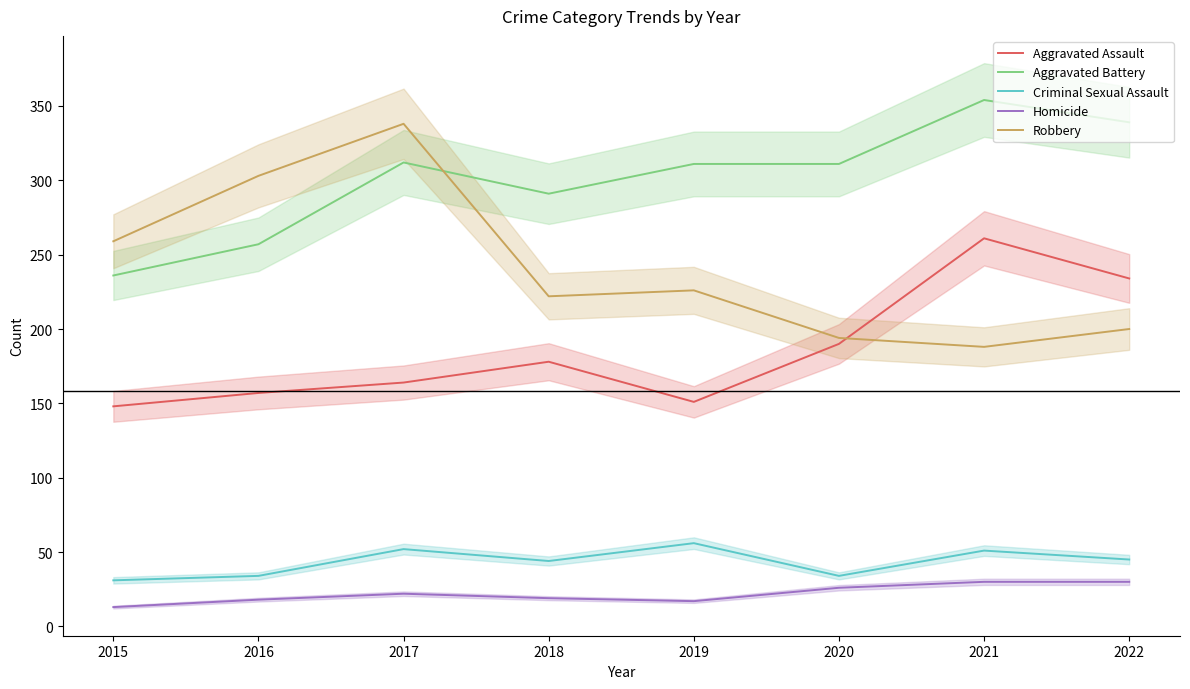

Count the number of data series in this chart.

5